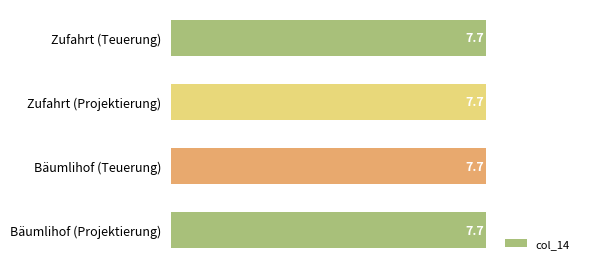

Is it true that col_14 equals 2.6 at Teuerung aktivierbar (Zufahrt)?

False